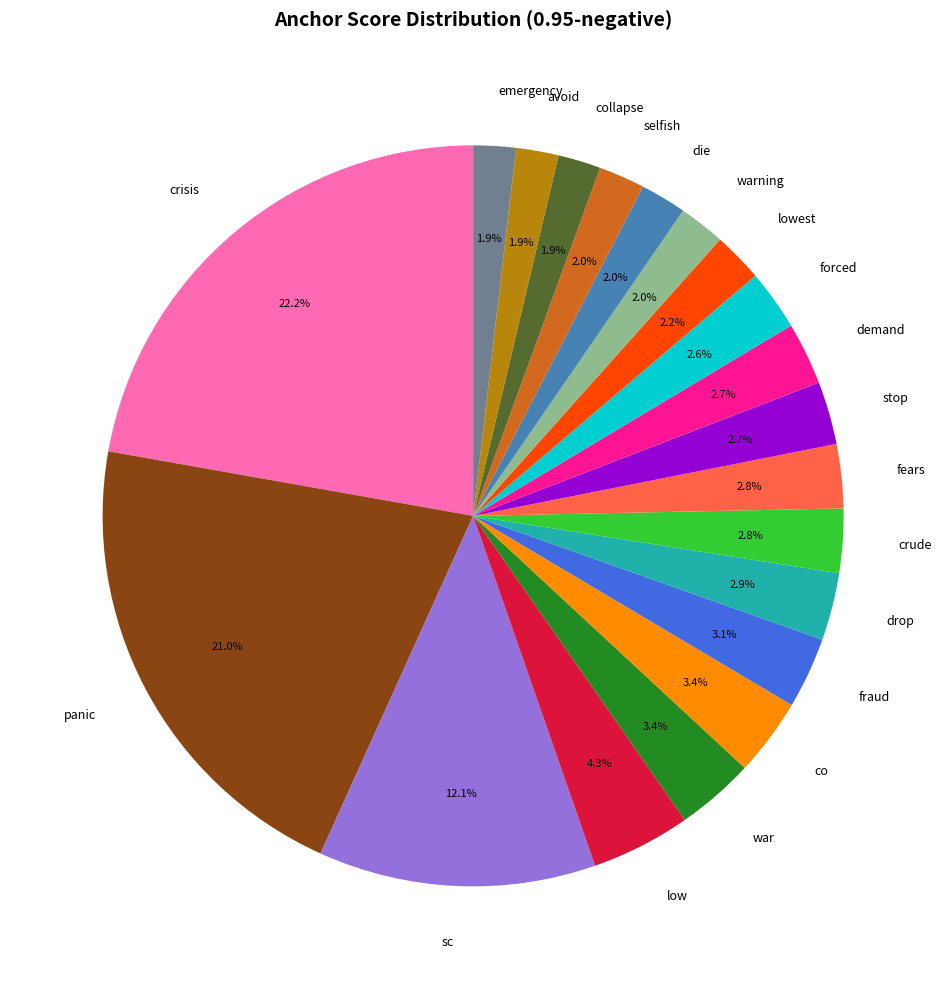

Does stop account for over 50% of the chart?

No